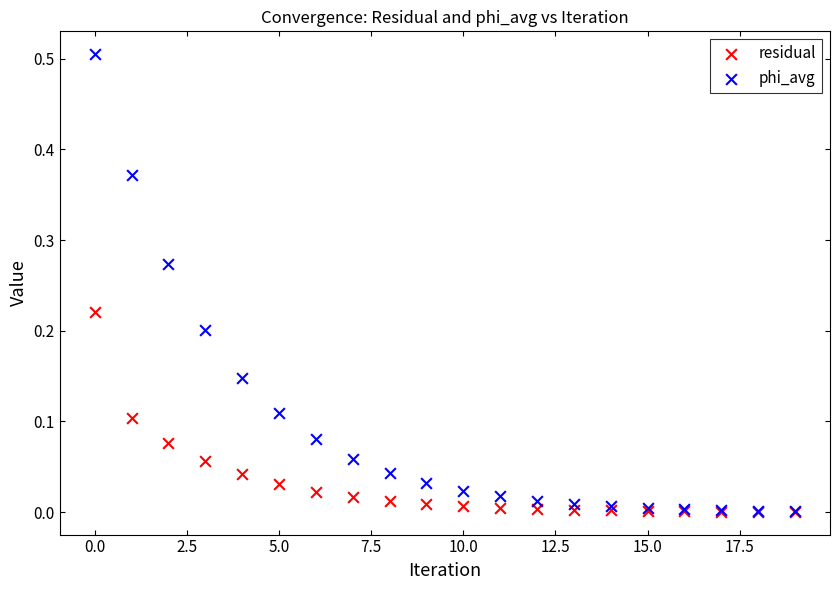

Which series contains the highest Y value?

phi_avg